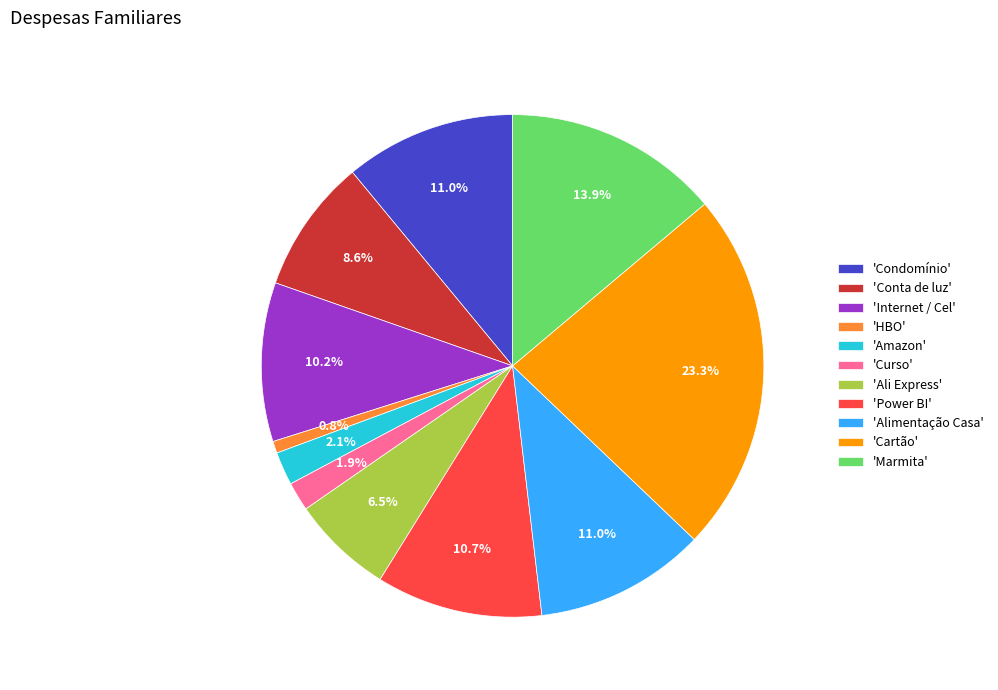

Which slice is the smallest?

'HBO'